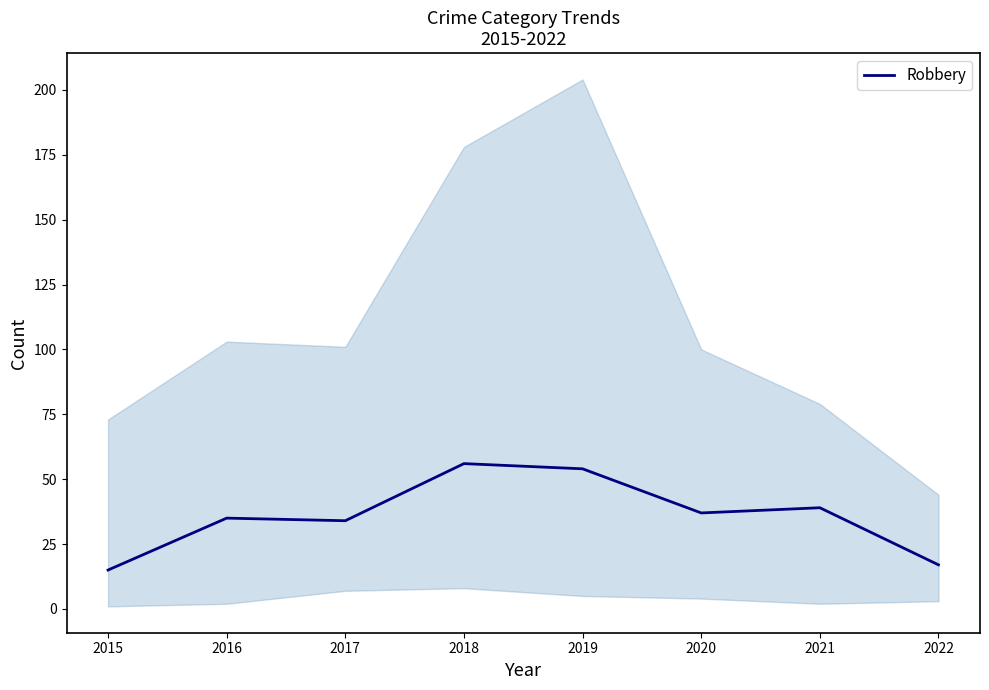

How many categories are shown in the chart?

8